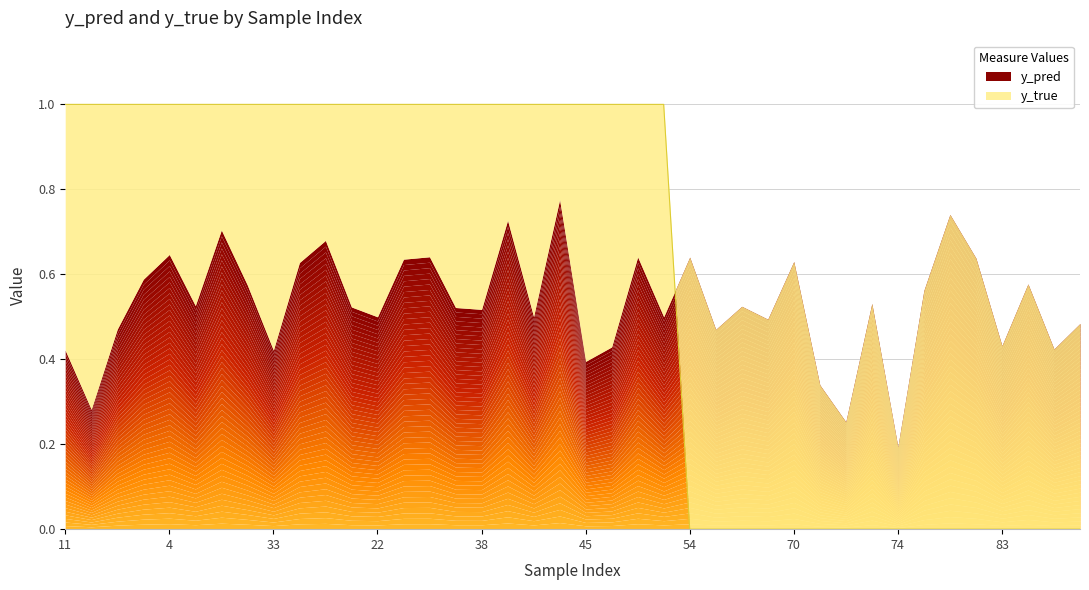

What is the difference between the maximum and minimum values?

1